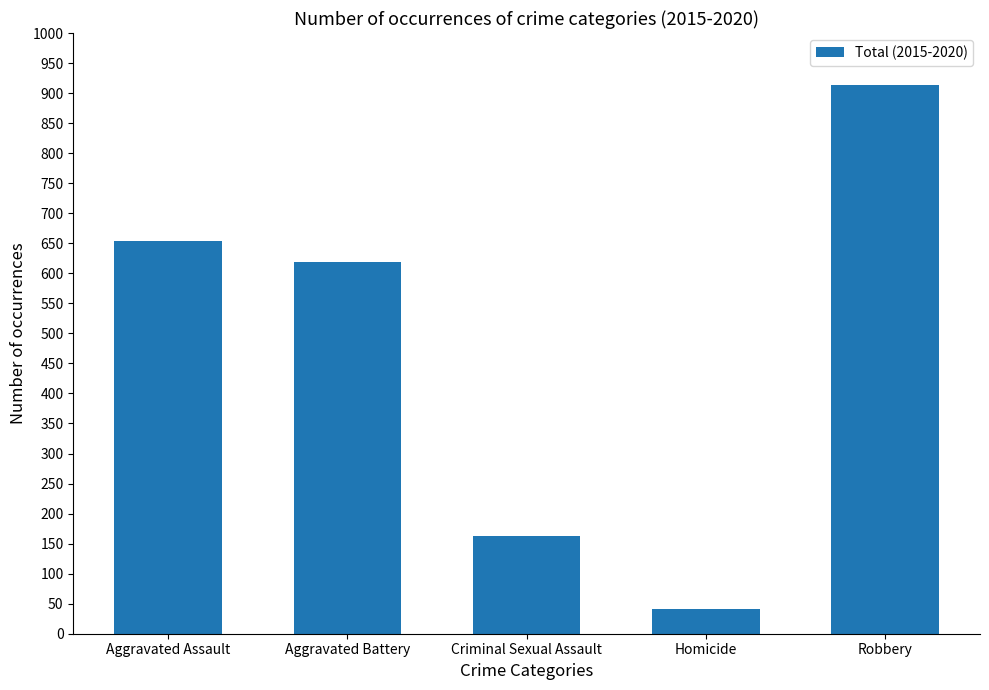

Reading left to right, extract all data points from this chart.

Aggravated Assault=653	Aggravated Battery=619	Criminal Sexual Assault=162	Homicide=41	Robbery=913